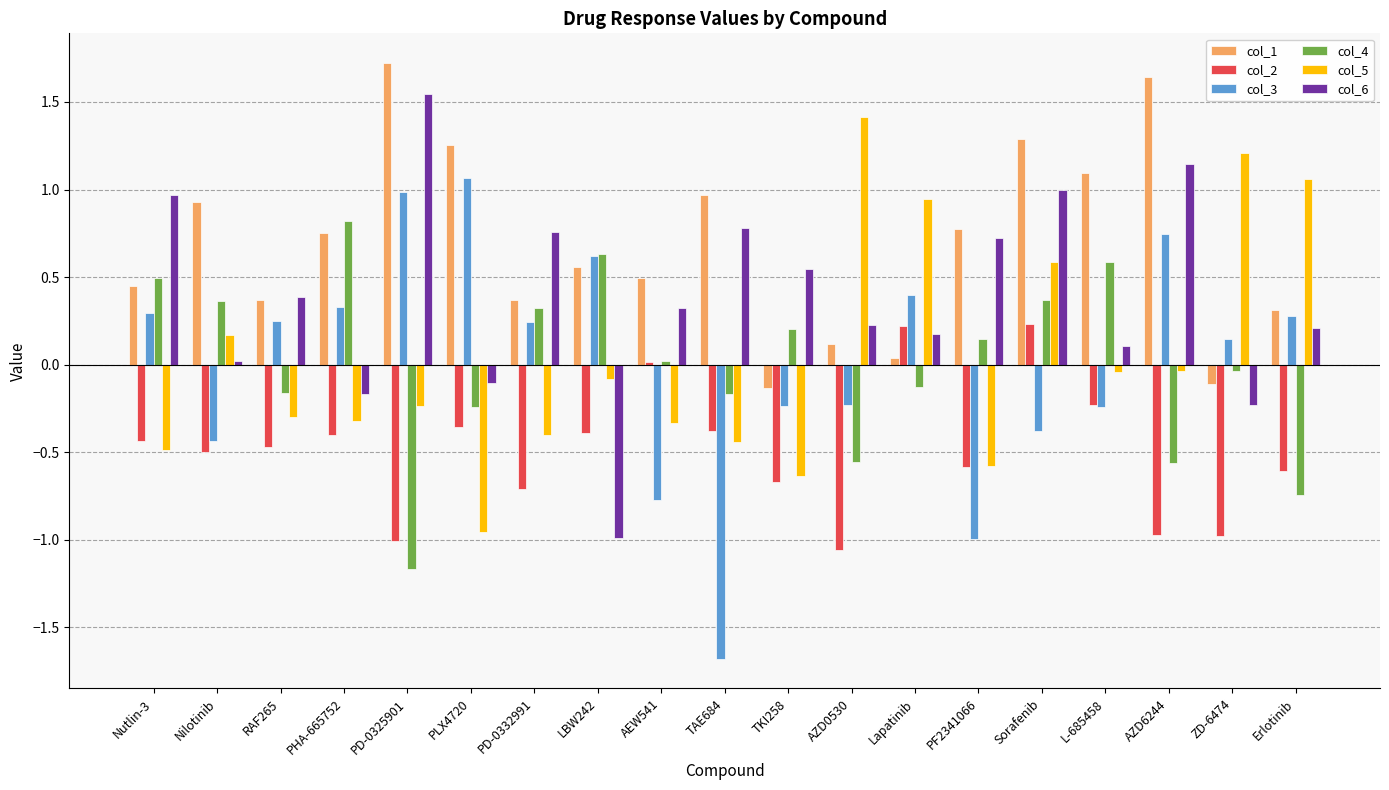

Is the value of col_2 at ZD-6474 greater than the value of col_5 at AZD0530?

No